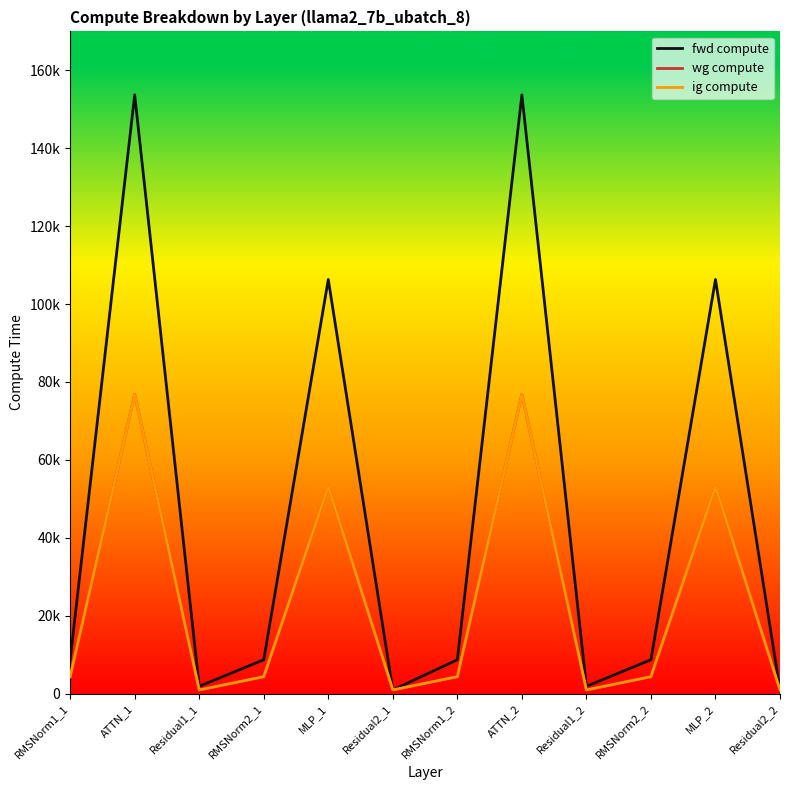

At RMSNorm1_1, list the series in order from largest to smallest.

fwd compute, wg compute, ig compute